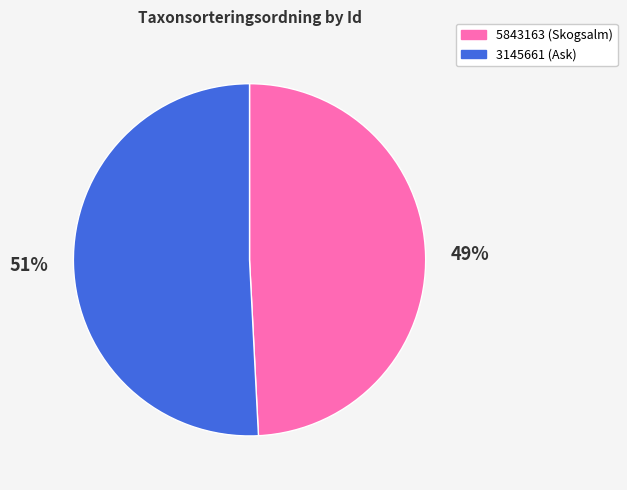

Combined, do 3145661 and 5843163 account for over 50%?

Yes